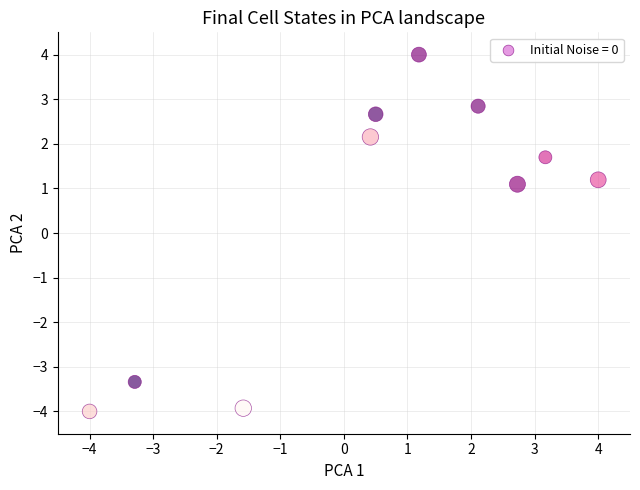

What Y value in the scatter plot is closest to 0?

1.1